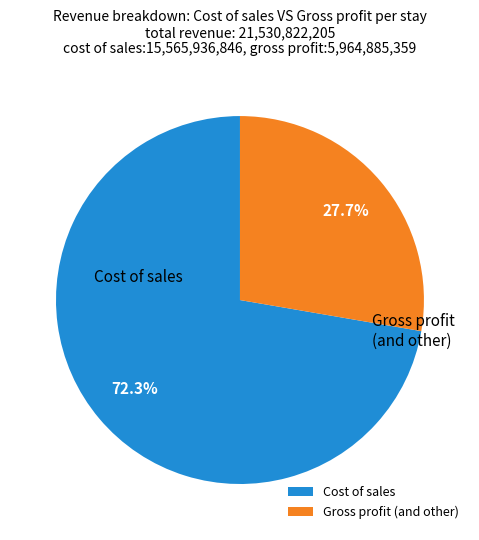

Rank the categories by value from highest to lowest.

Cost of sales, Gross profit (and other)